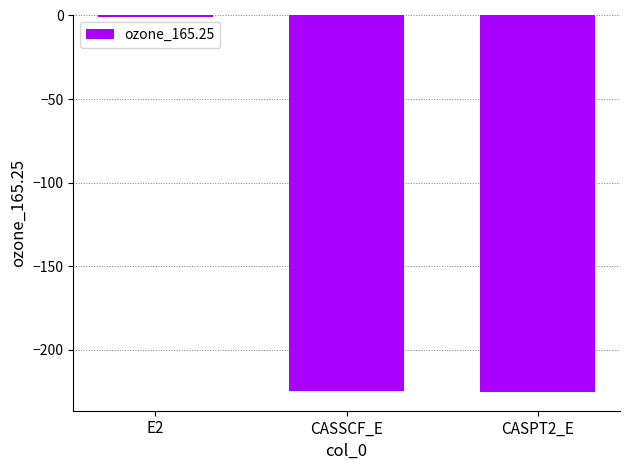

The value at CASPT2_E is -395.2. True or false?

False